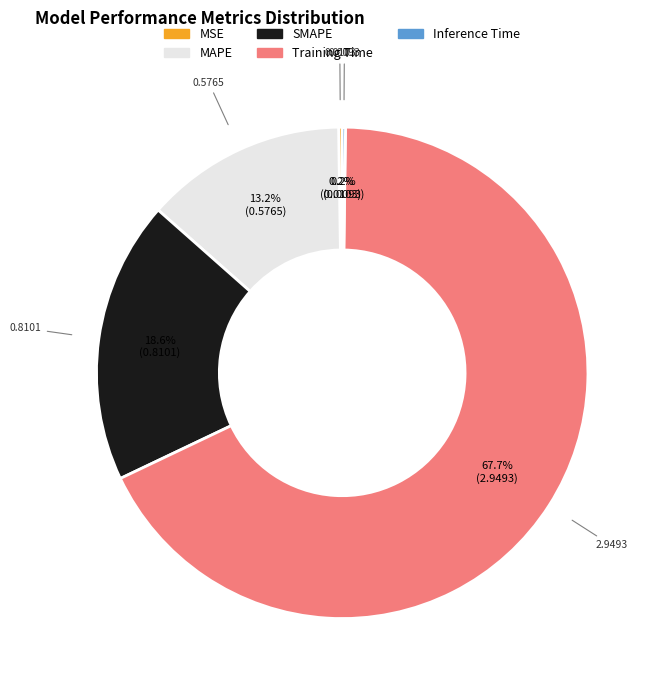

Does any single category account for the majority?

Yes